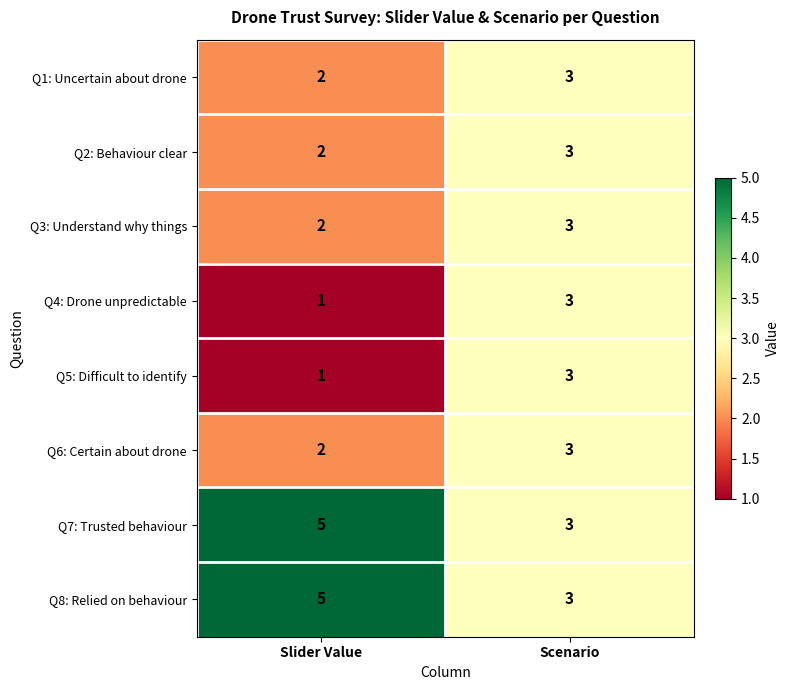

At how many categories does at least one series exceed 1?

2